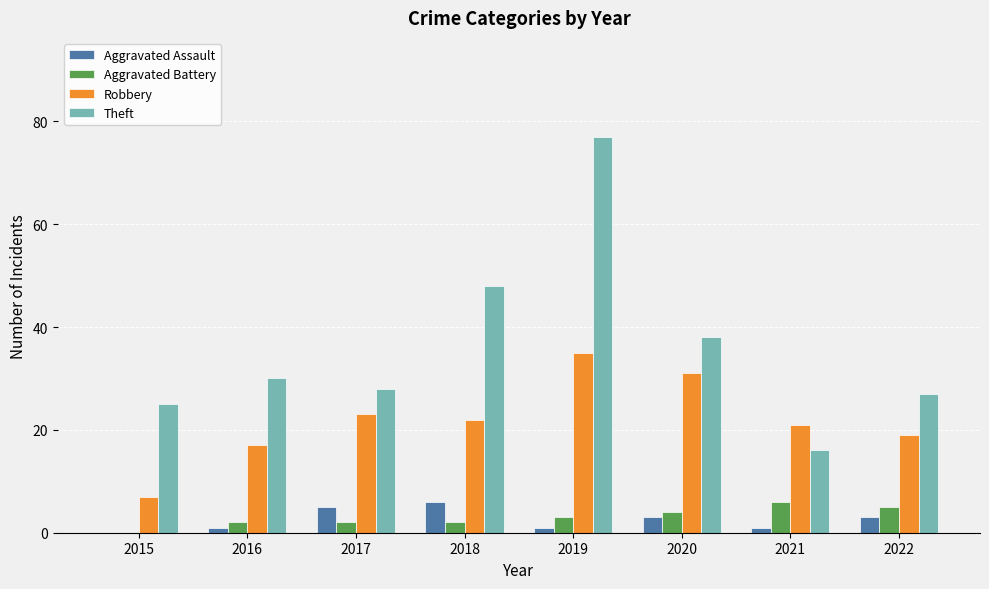

What are all the series names shown in the legend?

Aggravated Assault, Aggravated Battery, Robbery, Theft